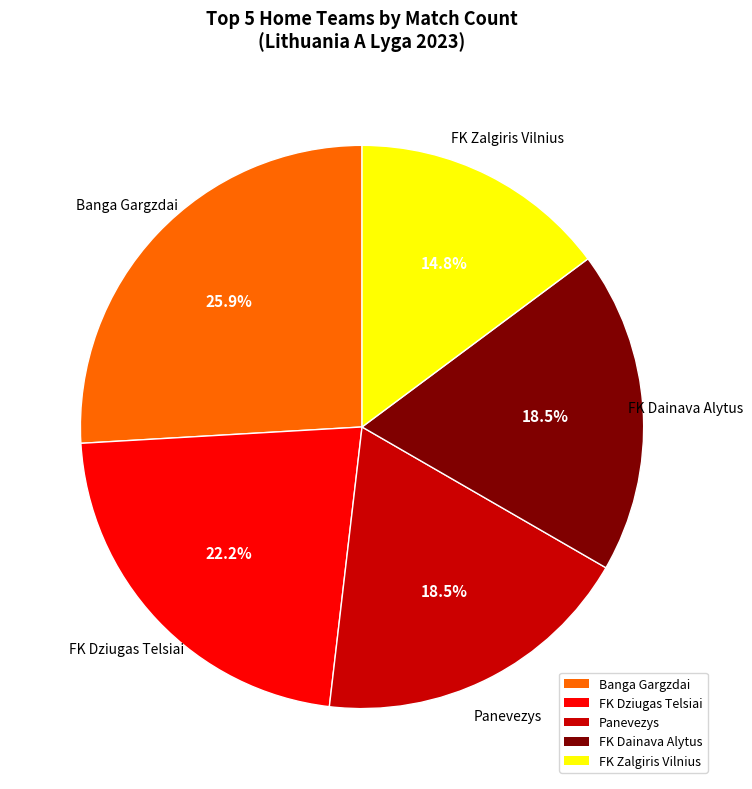

Which slice is the smallest?

FK Zalgiris Vilnius